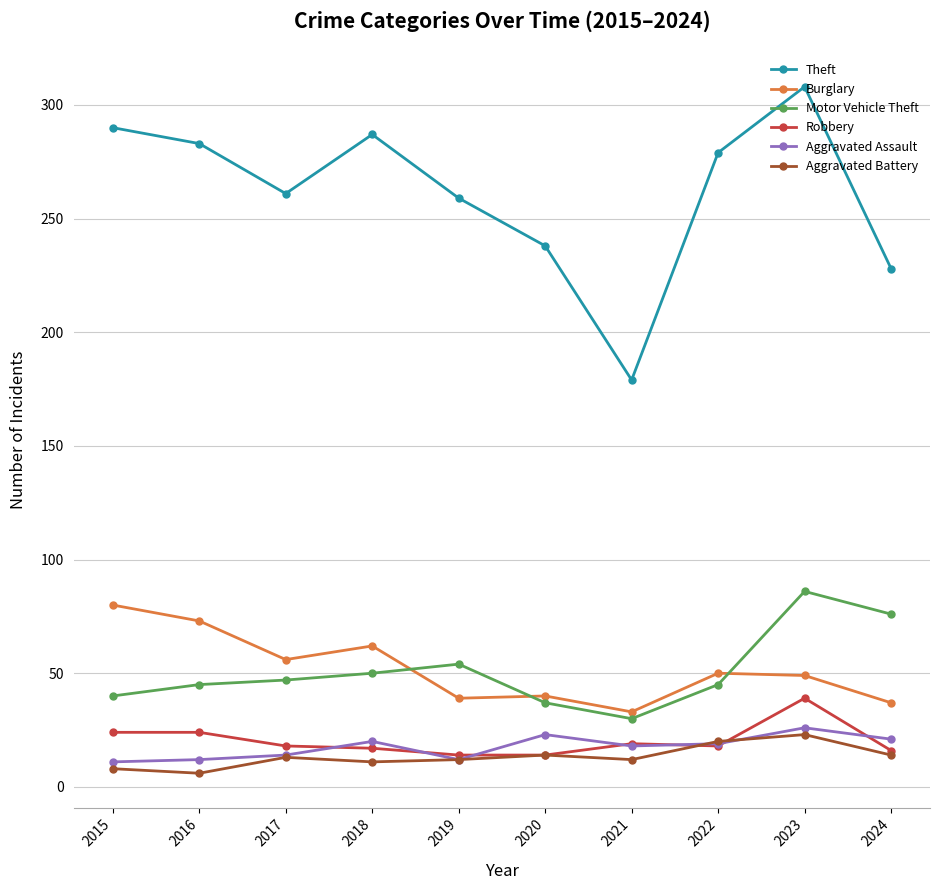

Which series has the largest total across all categories?

Theft